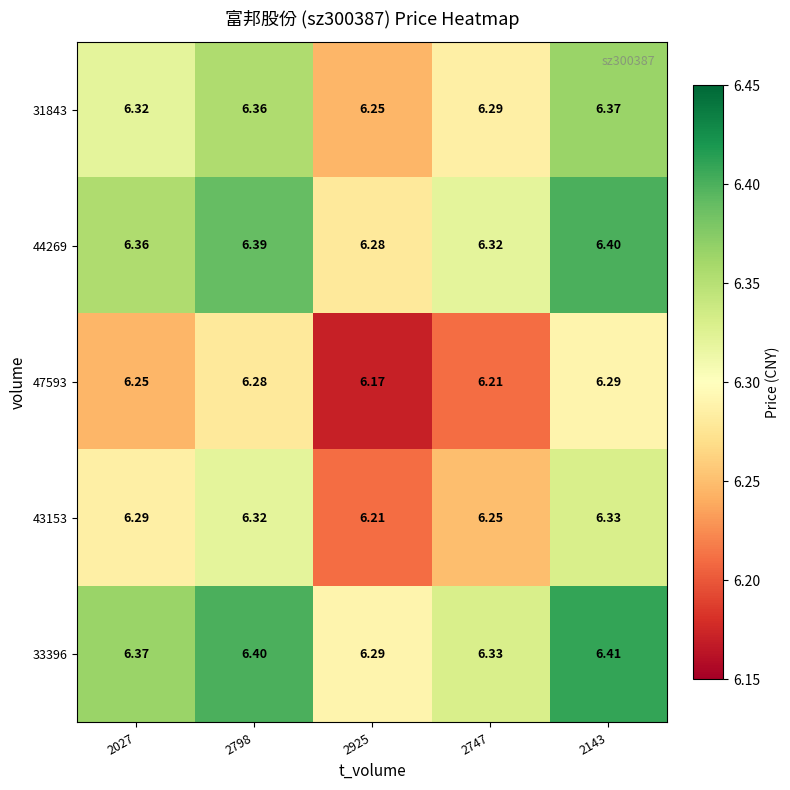

Rank the series at 2925 from highest to lowest value.

33396, 44269, 31843, 43153, 47593